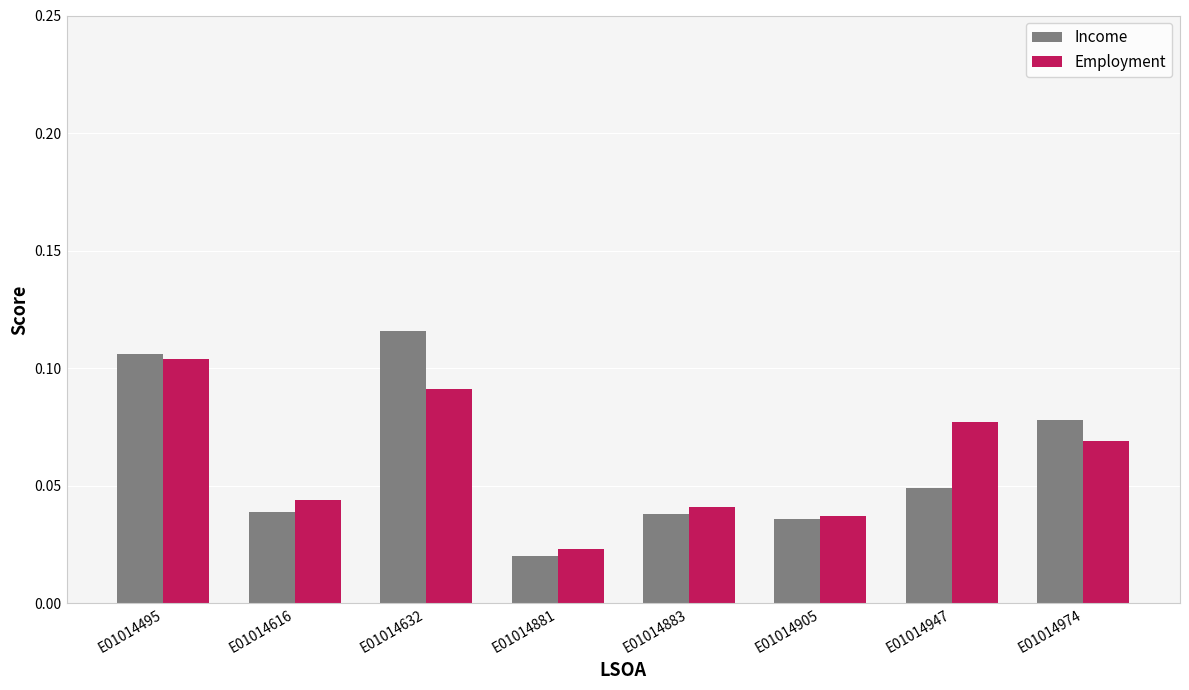

At how many categories does at least one series exceed 0?

8